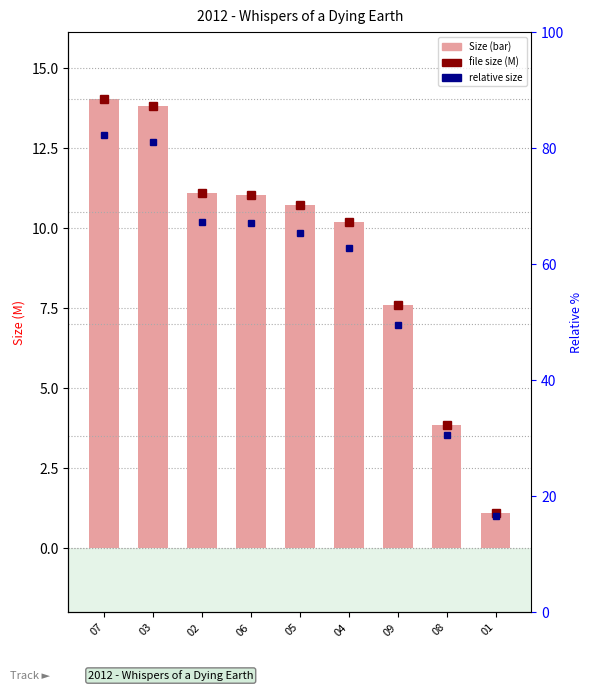

Between 03 and 05, which is larger?

03